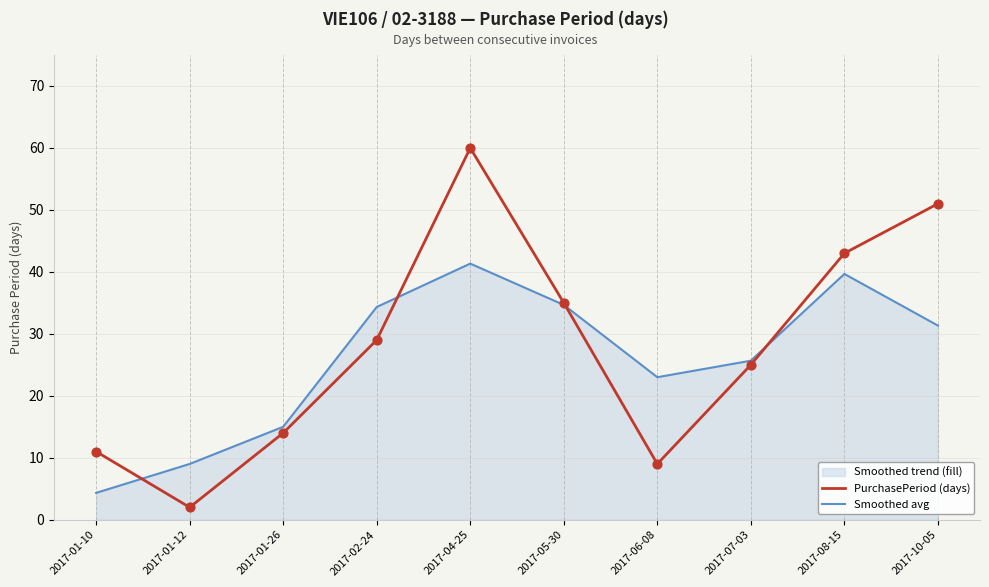

At how many categories does at least one series exceed 38?

3